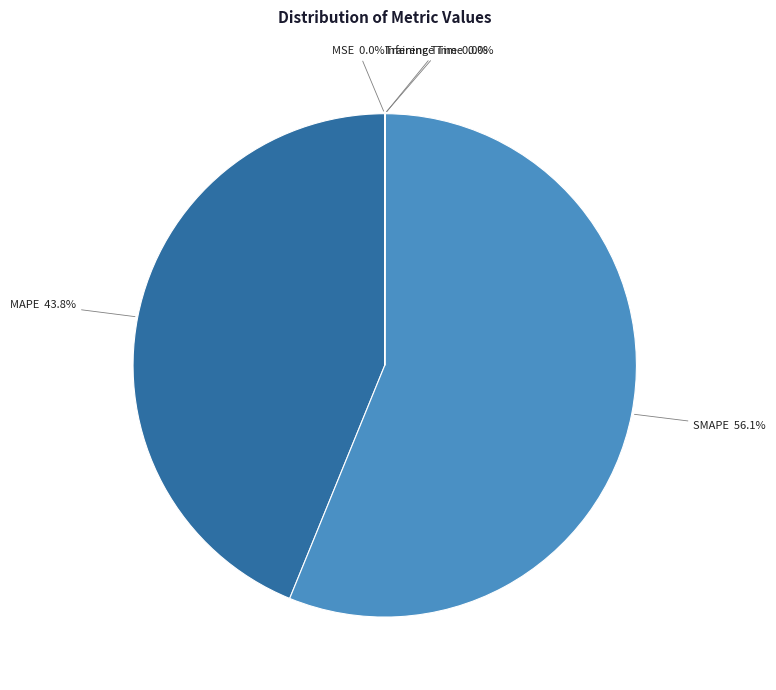

Is there a majority slice in this chart?

Yes